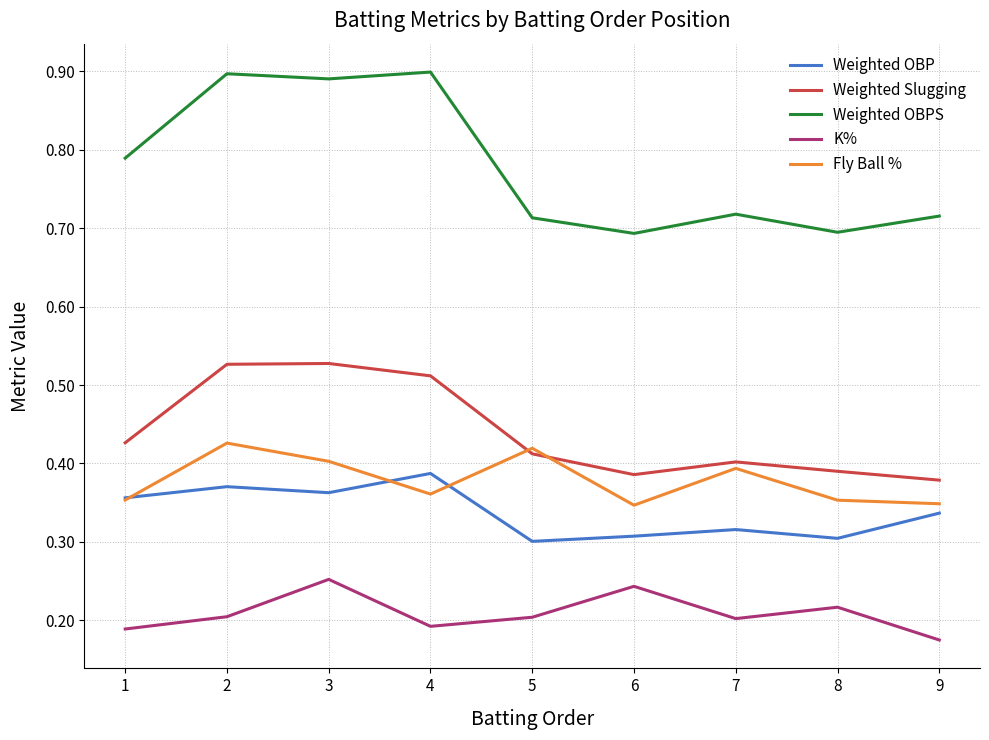

Is it true that Weighted OBPS equals 1.5 at 4?

False